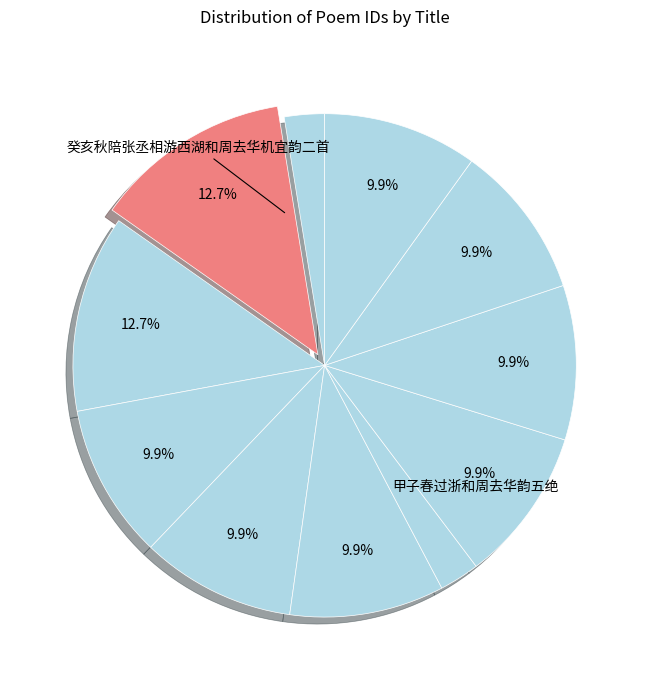

Does any single category account for the majority?

No